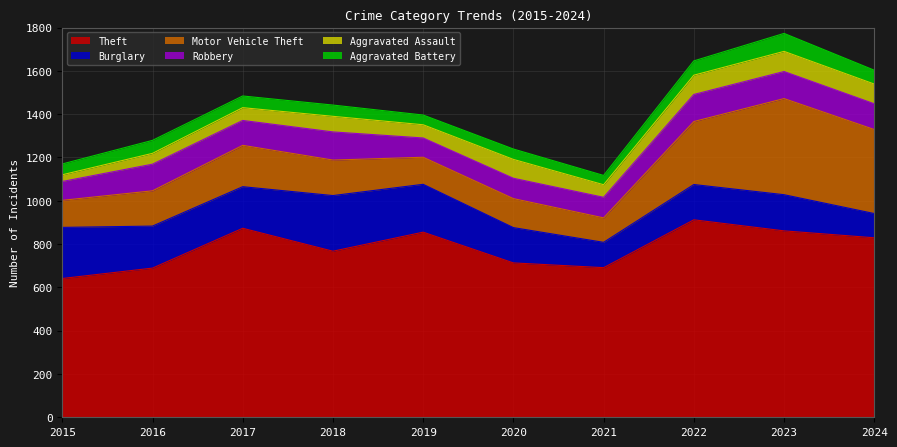

What is the spread (max minus min) of values at 2016?

639